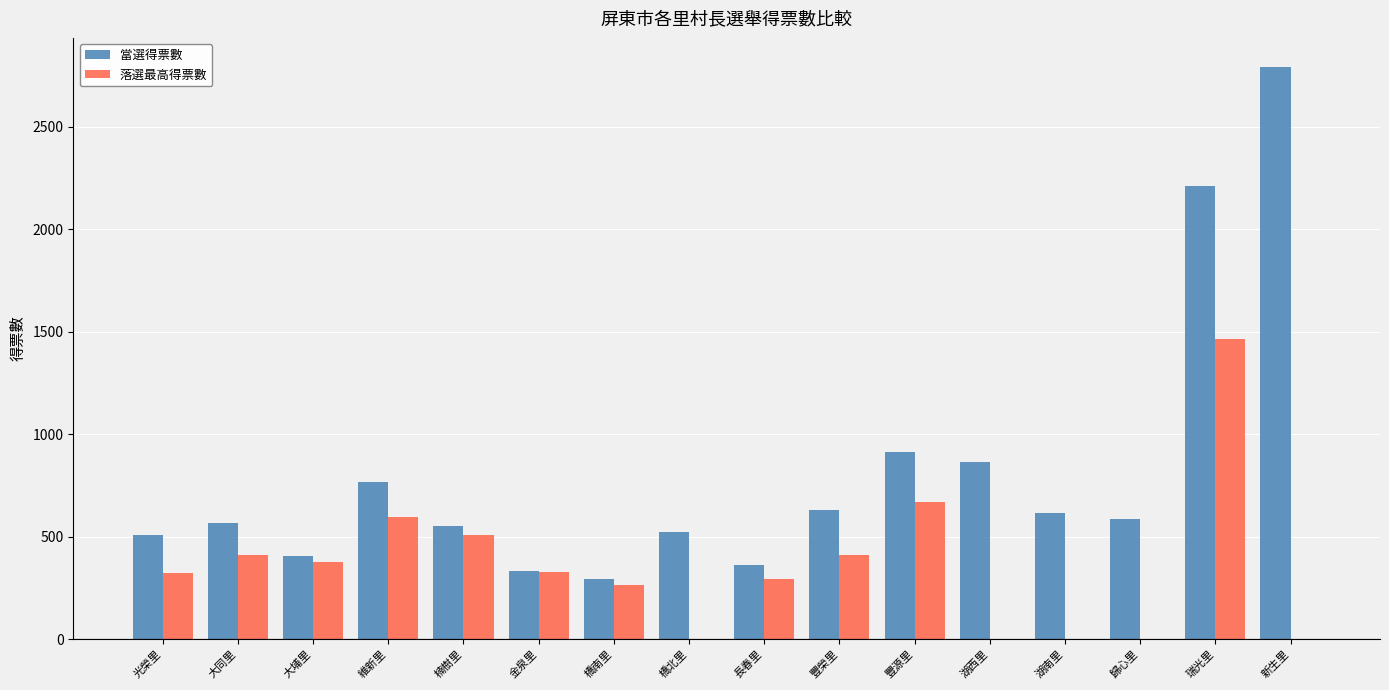

Is the value of 當選得票數 at 瑞光里 greater than the value of 落選最高得票數 at 豐源里?

Yes